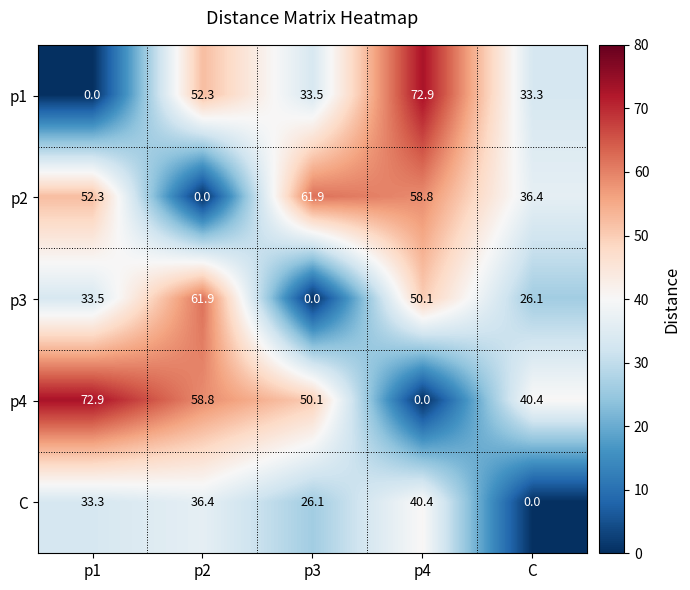

What is the difference between the highest and lowest values at p1?

72.9